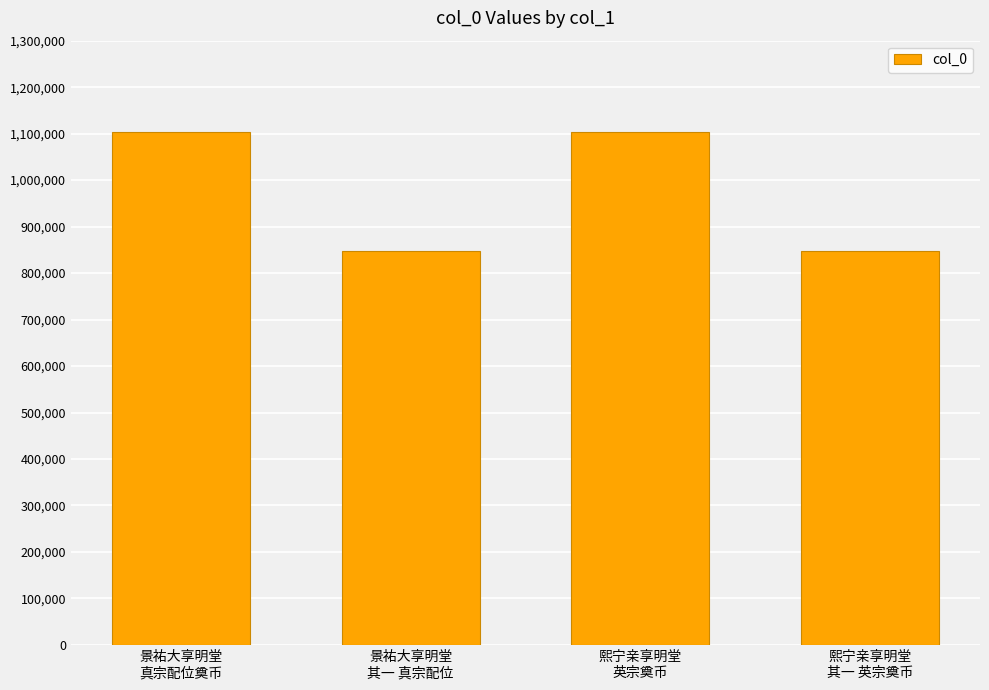

Which has a higher value, 熙宁亲享明堂
英宗奠币 or 景祐大享明堂
其一 真宗配位?

熙宁亲享明堂
英宗奠币